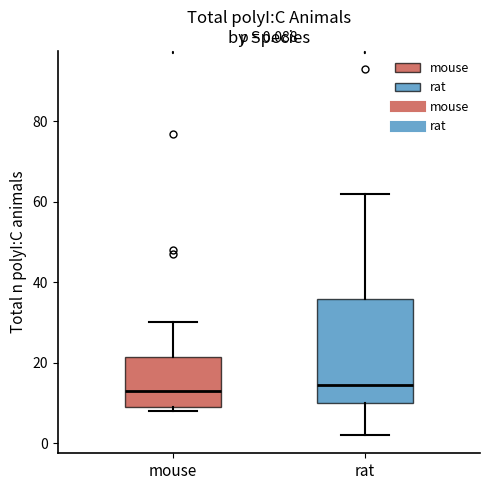

Comparing the boxes themselves (not the whiskers), which one is the tallest?

rat